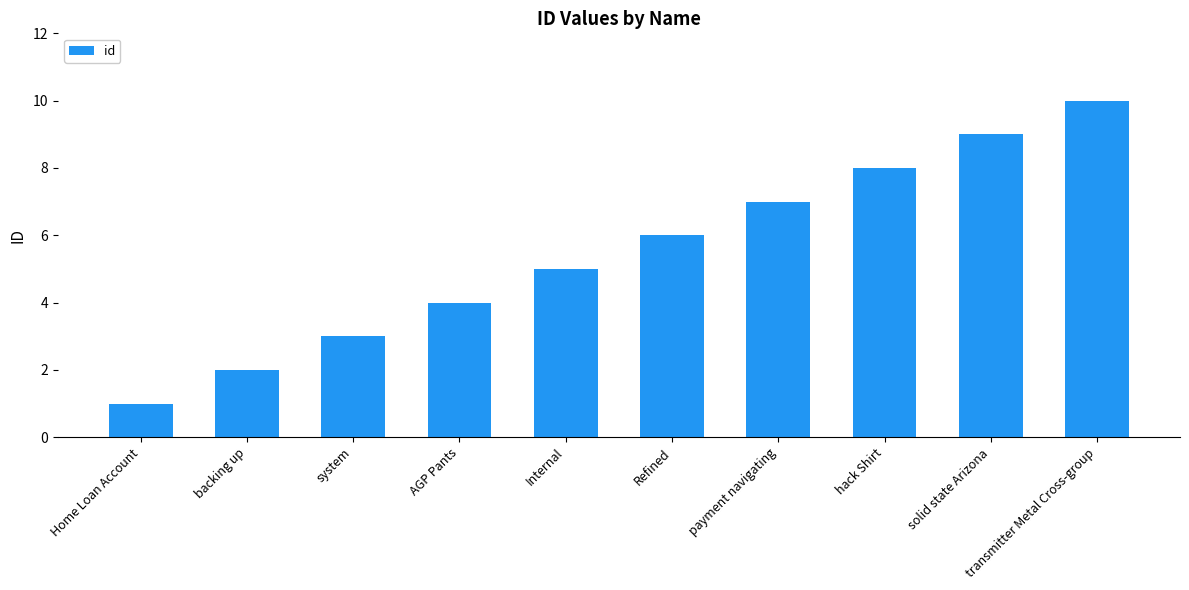

At which label is the value closest to 5?

Internal